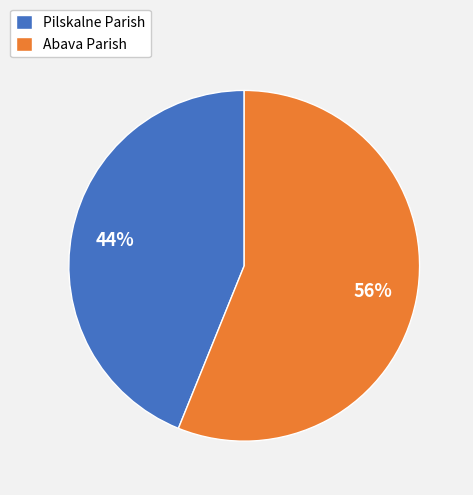

To the nearest percent, what is the difference between the Pilskalne Parish and Abava Parish slice percentages?

12%